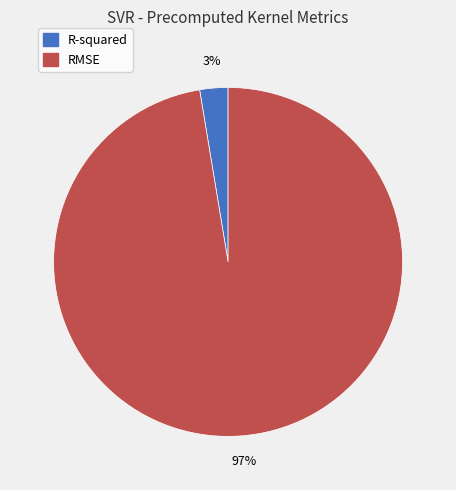

Count the number of slices in the pie.

2